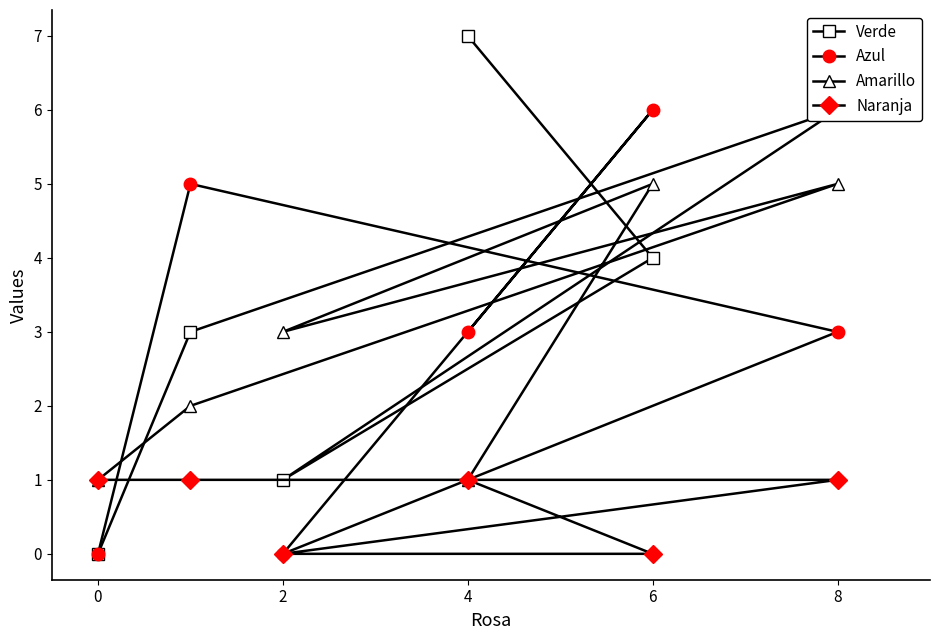

Reading right to left, extract all data points from this chart.

Verde: 6	4	7	1	3	0
Azul: 3	6	3	0	5	0
Amarillo: 5	5	1	3	2	1
Naranja: 1	0	1	0	1	1